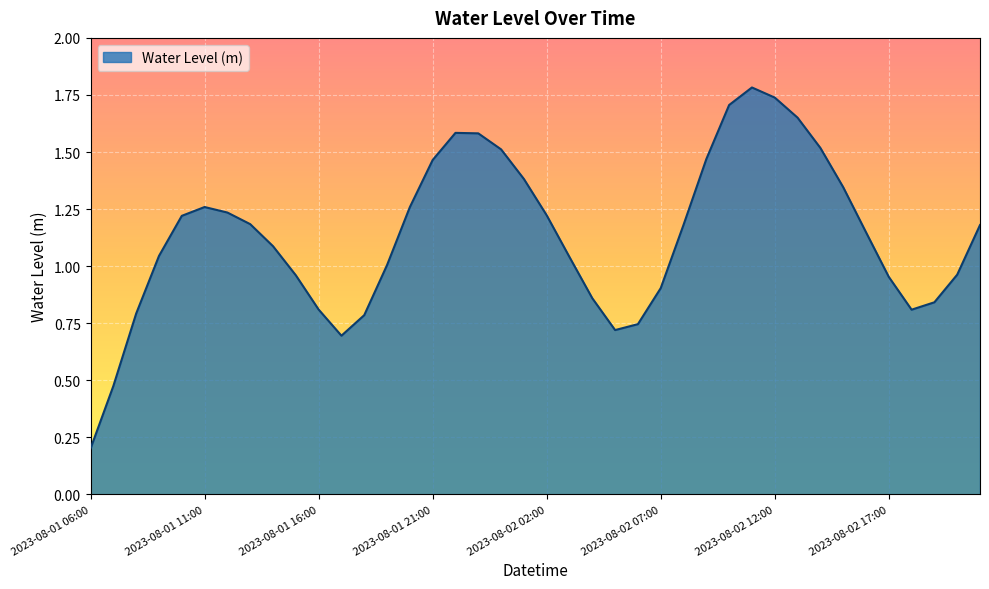

What is the difference between the maximum and minimum values?

1.6